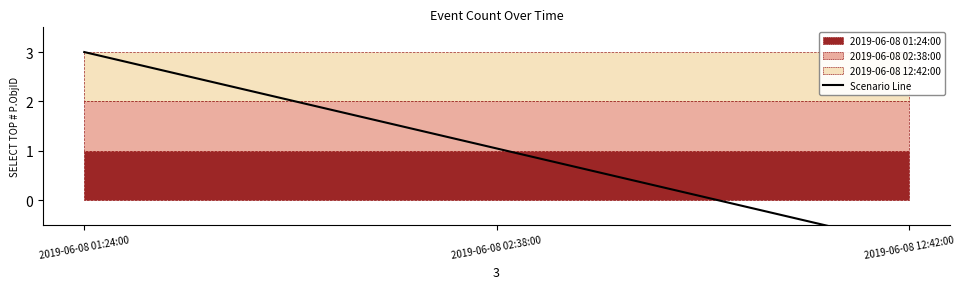

Does the chart have visible grid lines?

No